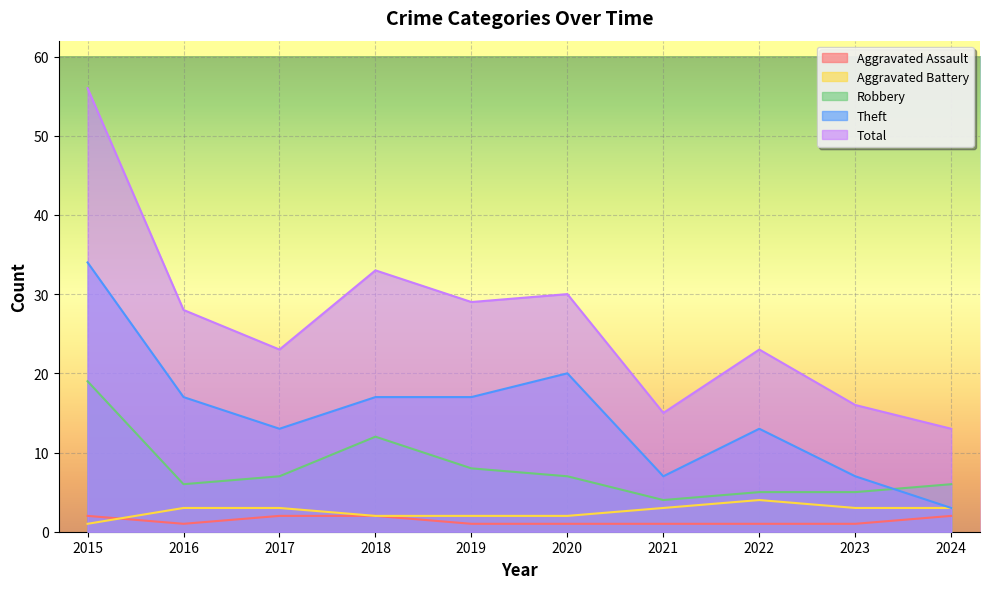

What is the value of the Robbery point at the 7th from the left?

4